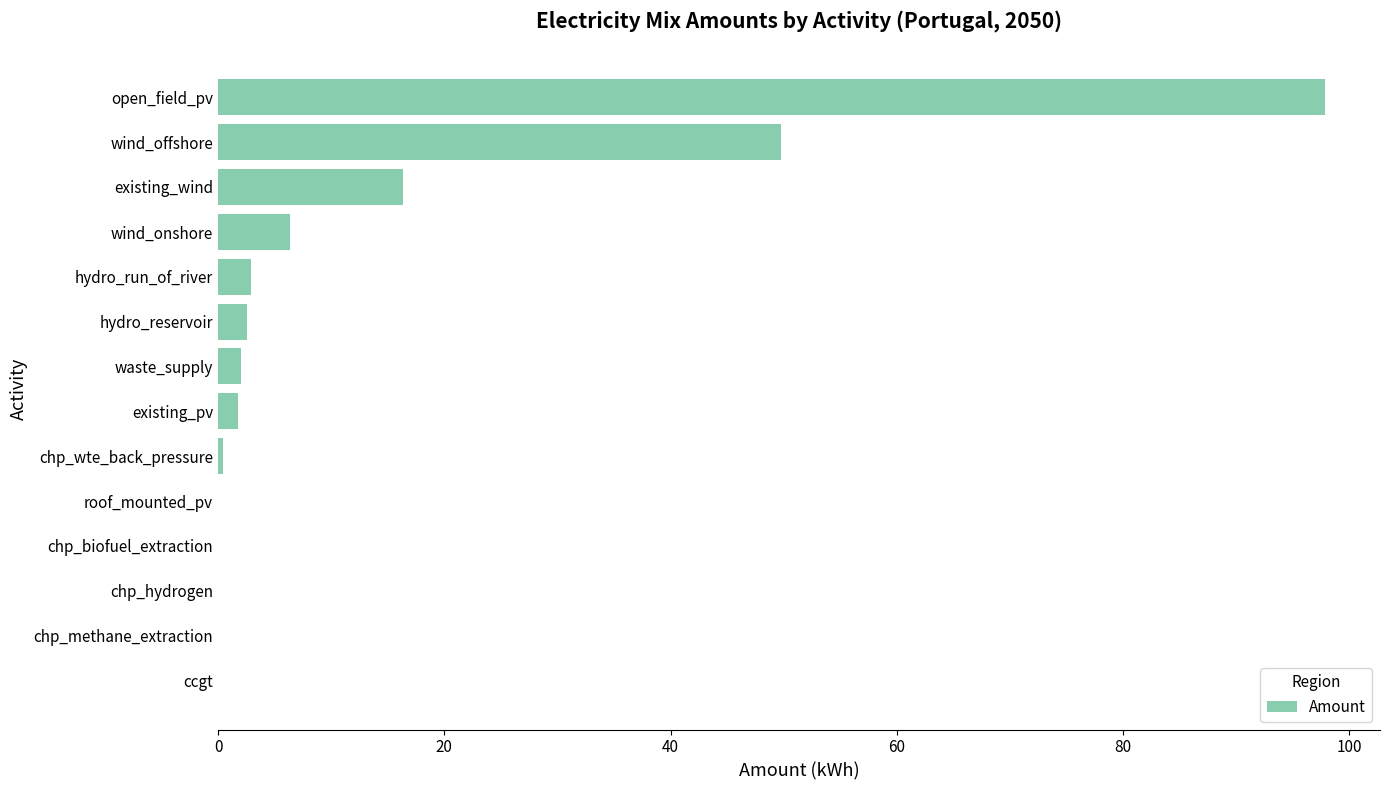

Where is the data nearest to the value 48?

wind_offshore